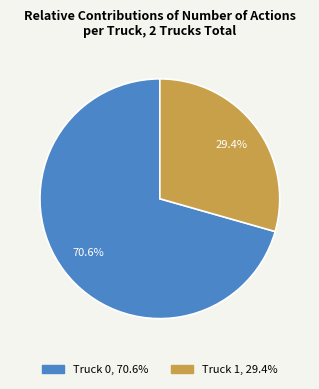

To the nearest percent, what is the combined percentage of Truck 0 and Truck 1?

100%